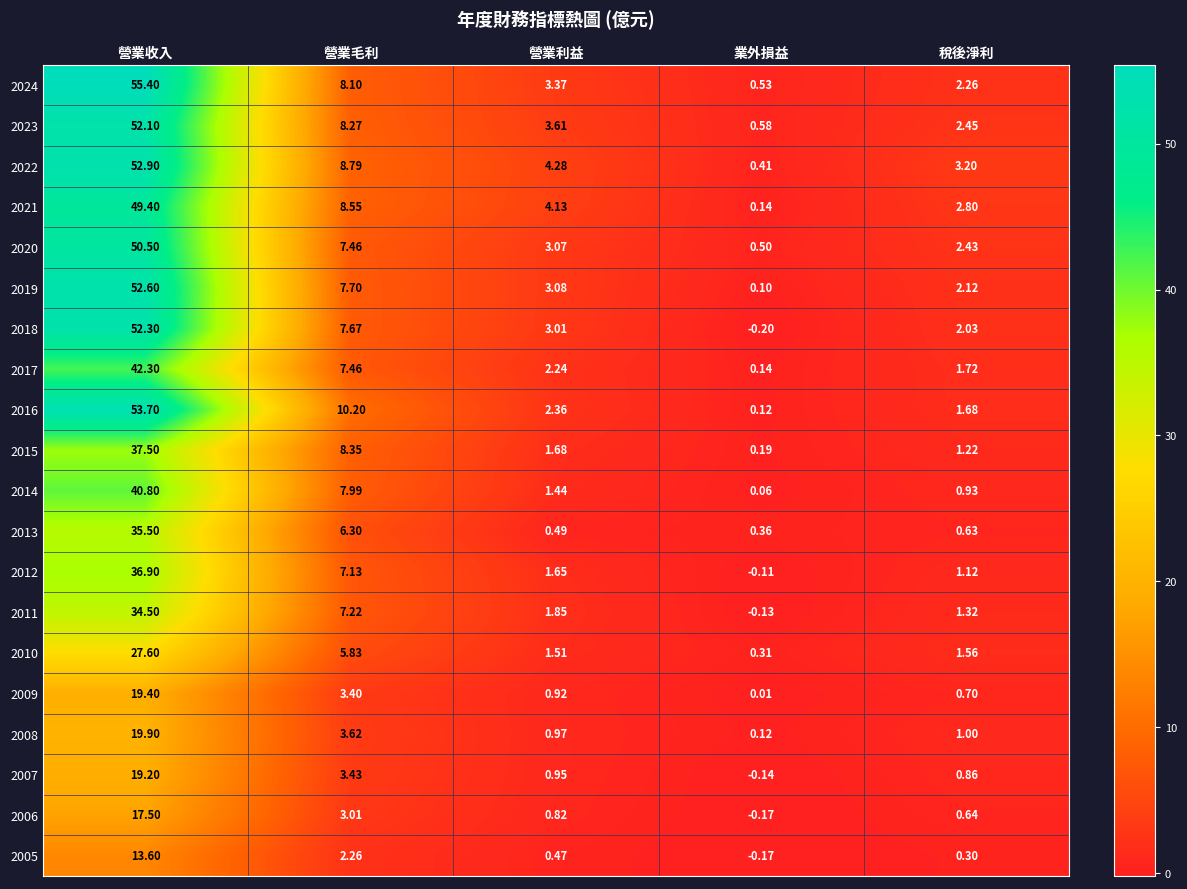

What is the total value across all series at 營業毛利?

132.7